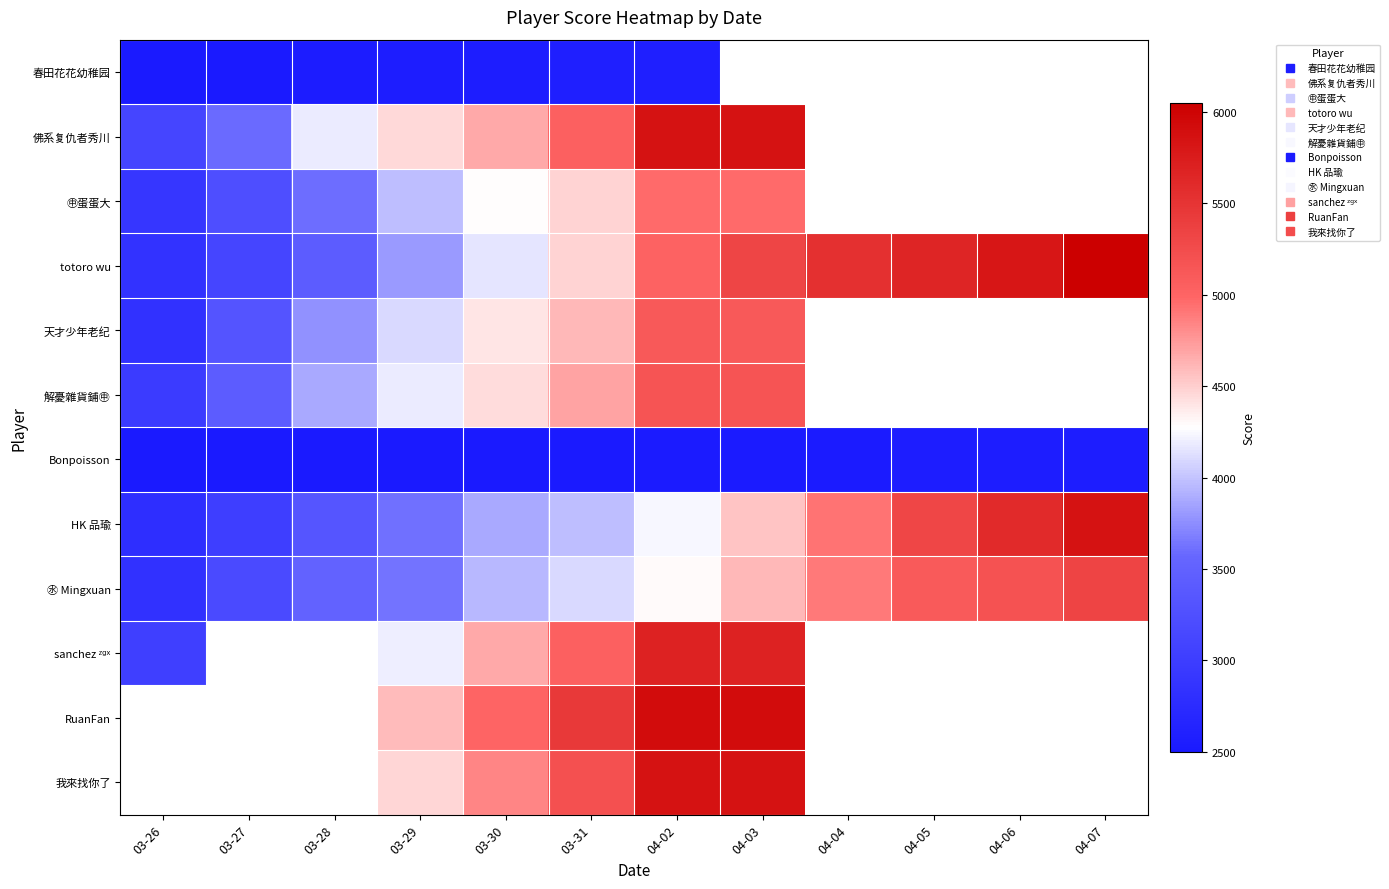

Which series has the largest total across all categories?

totoro wu